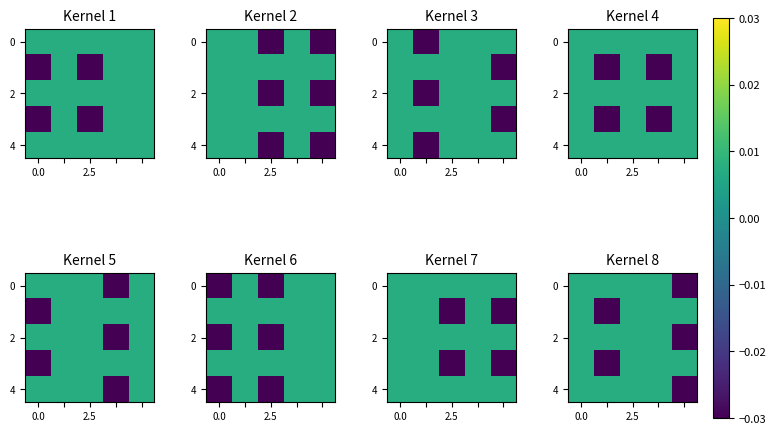

How many series are shown in this chart?

5